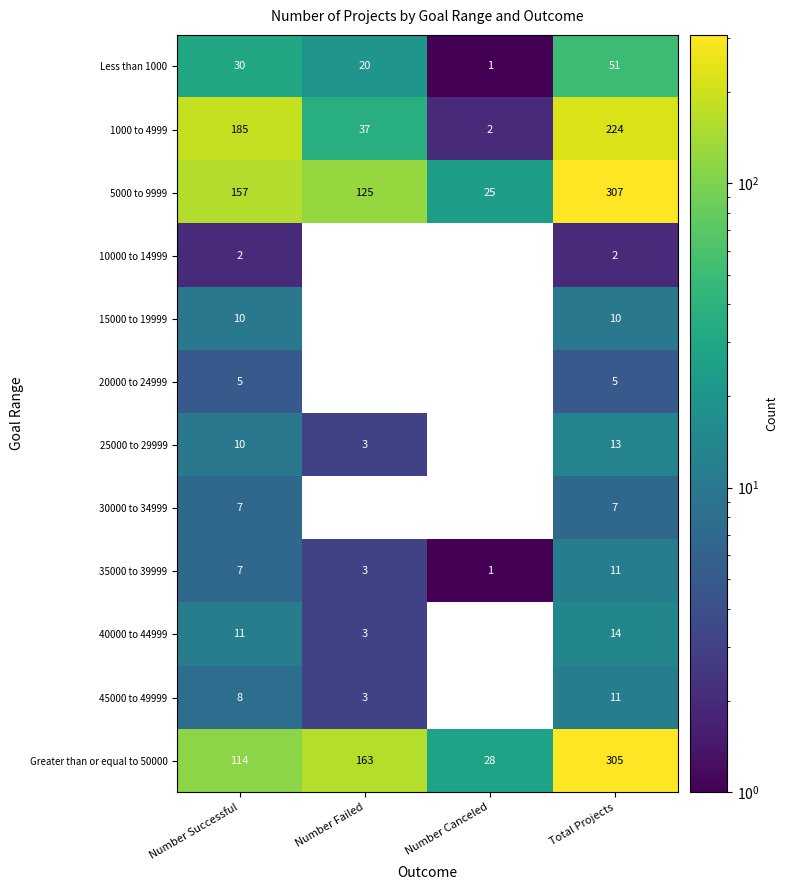

At which category is the sum across all series the highest?

Total Projects